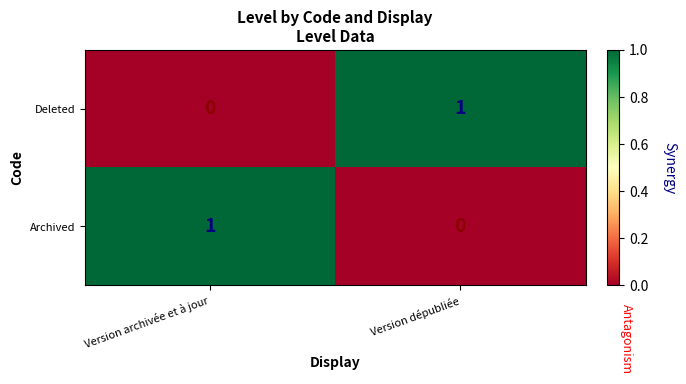

Reading left to right, what are all the values shown in this chart?

Deleted: Version archivée et à jour=0	Version dépubliée=1
Archived: Version archivée et à jour=1	Version dépubliée=0